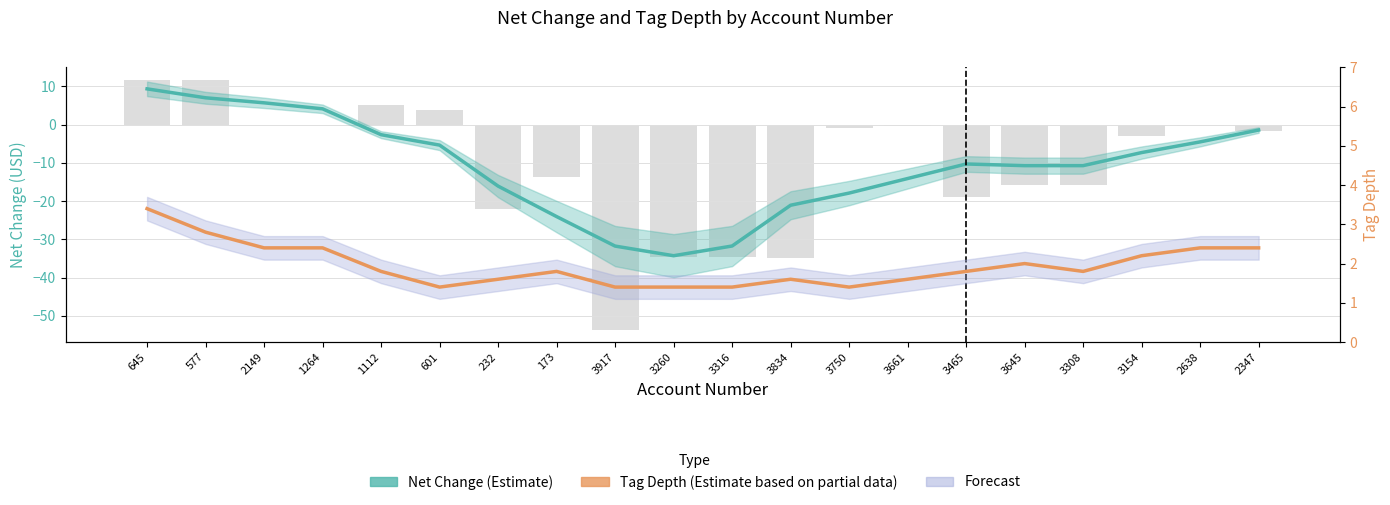

How many groups of bars are there?

20